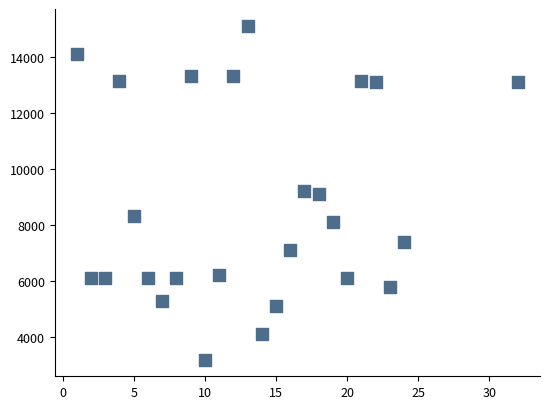

What is the range of Y values (max minus min)?

11899